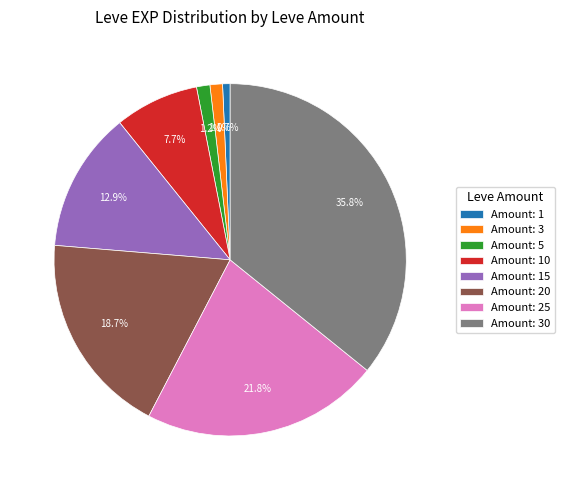

What is the largest slice in the pie chart?

Amount: 30